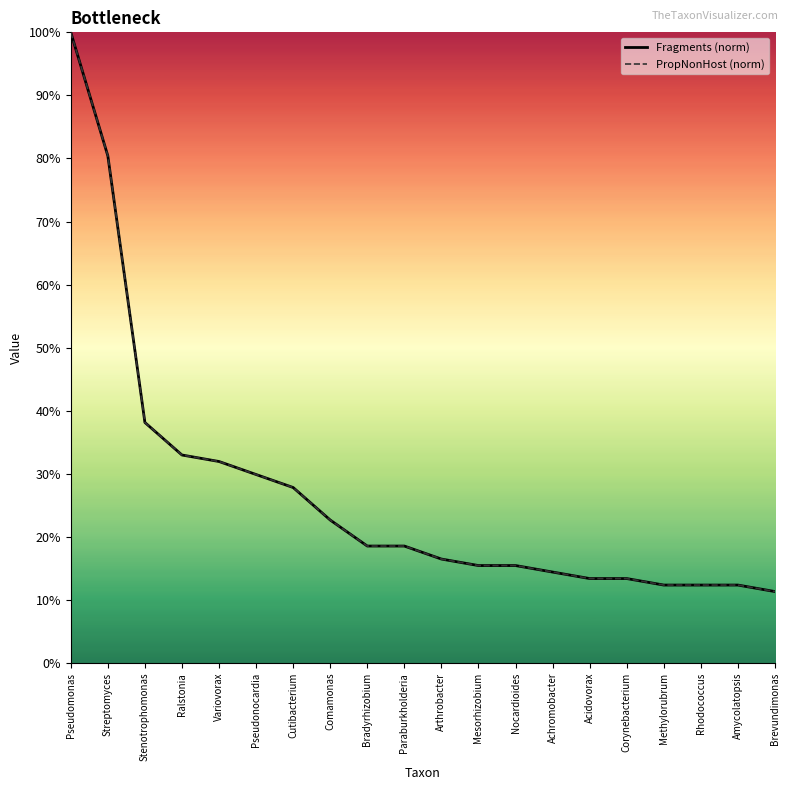

What is the sum of the PropNonHost (norm) values at Brevundimonas and Rhodococcus?

0.2